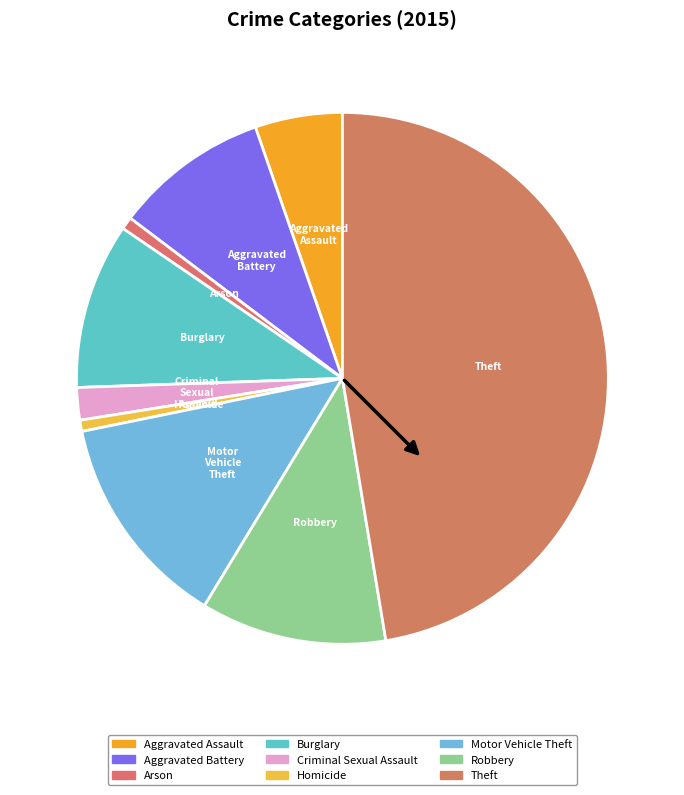

True or false: Theft accounts for 47% of the total.

True